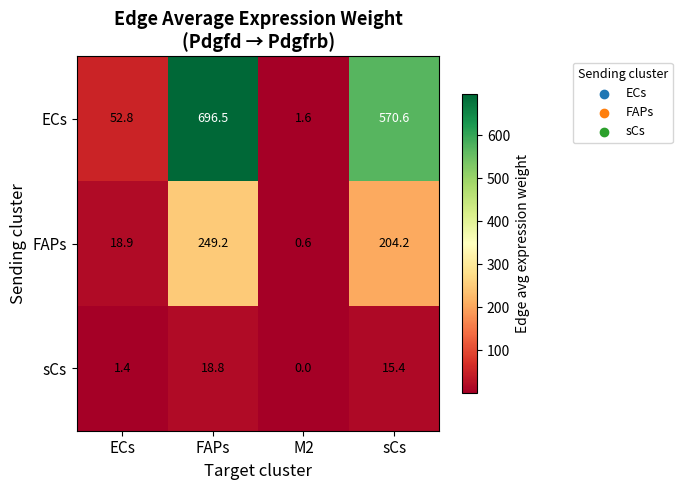

Which series has the largest range (max minus min)?

ECs